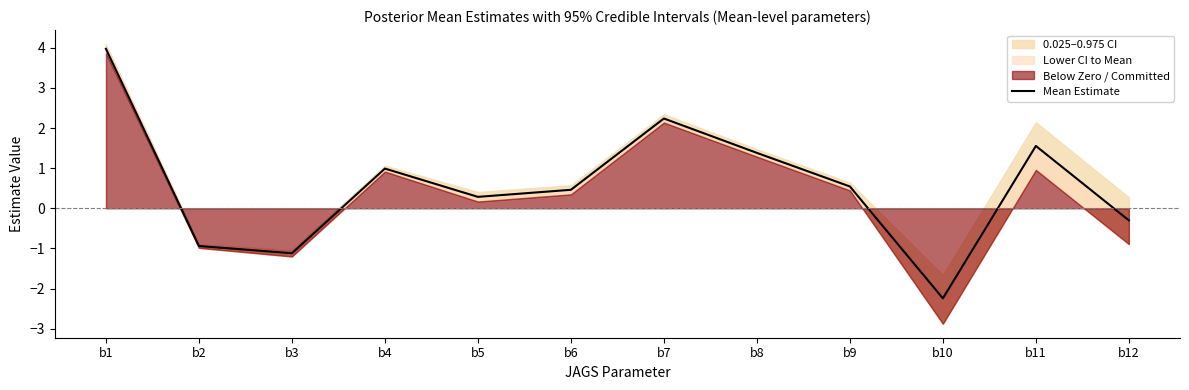

Reading left to right, extract all data points from this chart.

4.0	-0.9	-1.1	1.0	0.3	0.5	2.2	1.4	0.5	-2.2	1.6	-0.3